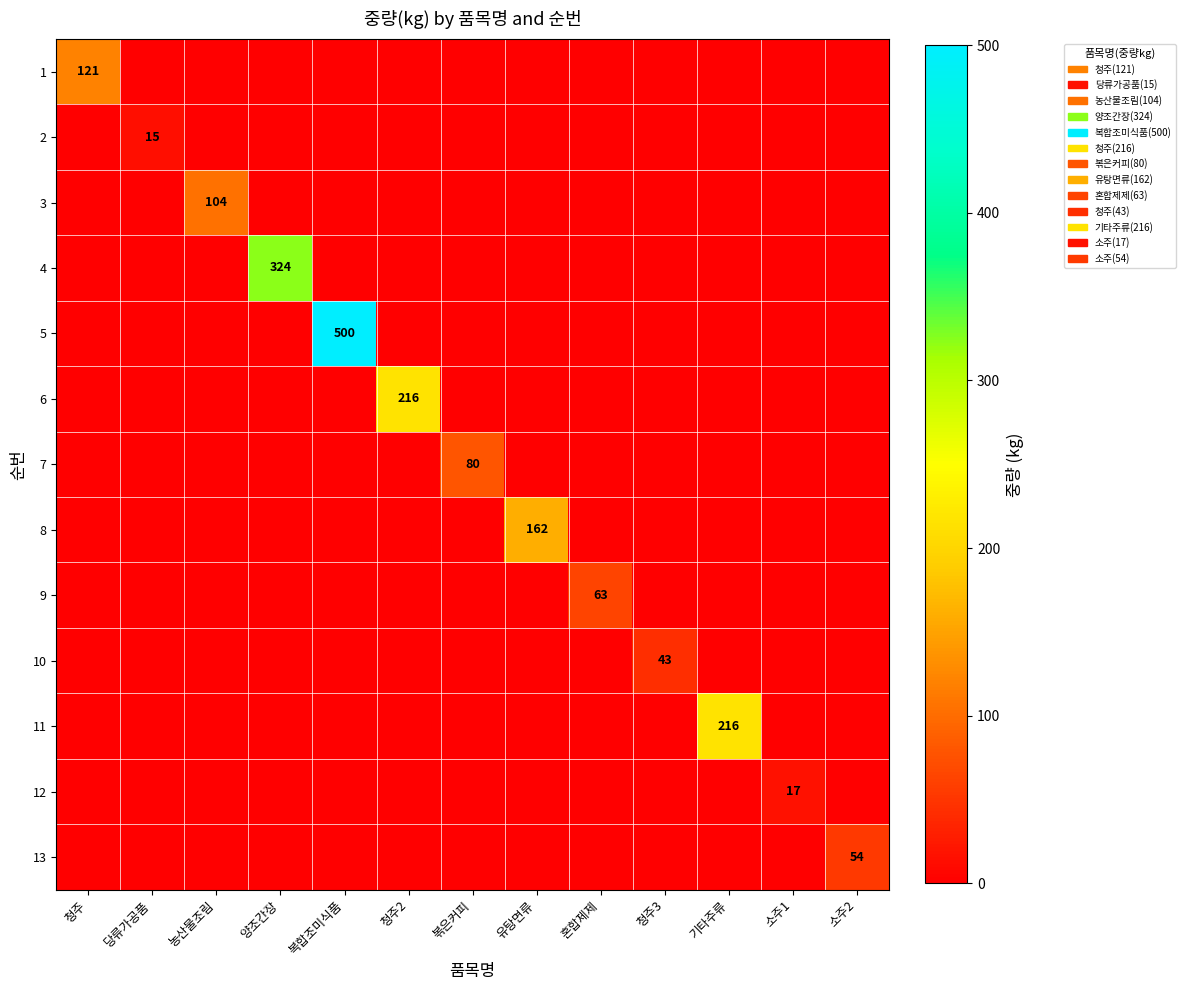

The 1 series shows 121 at 청주. True or false?

True